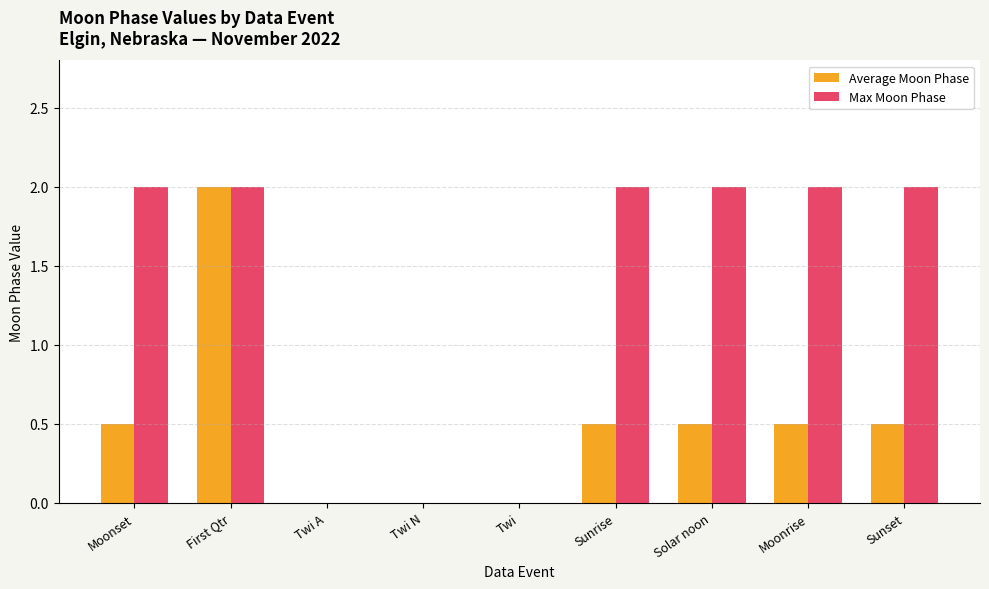

The Average Moon Phase series shows 0.7 at Sunrise. True or false?

False